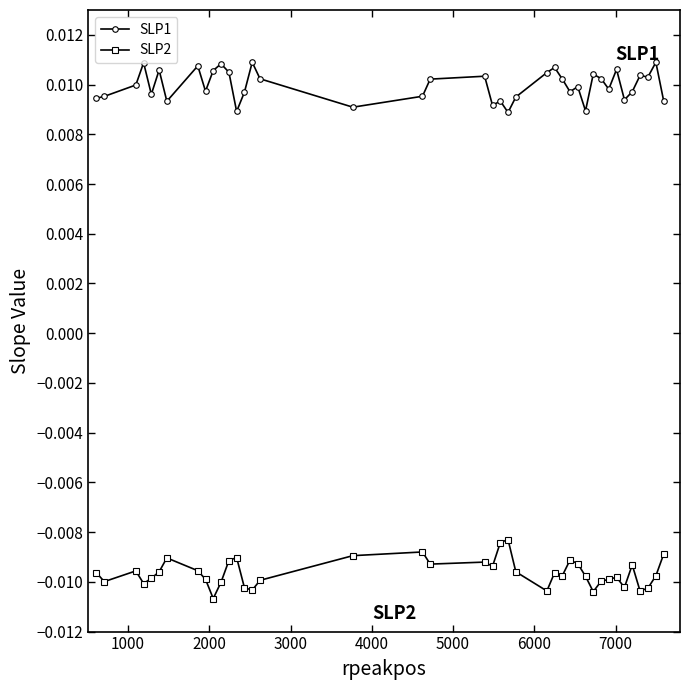

True or false: SLP2 has more than 2 points higher than both neighbors.

True